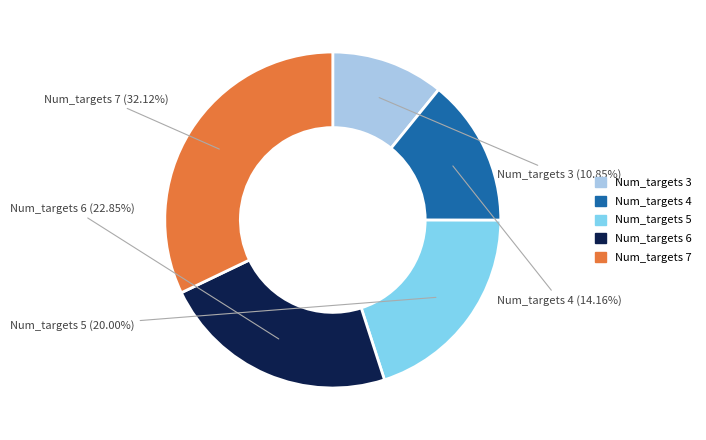

How many slices are in this pie chart?

5